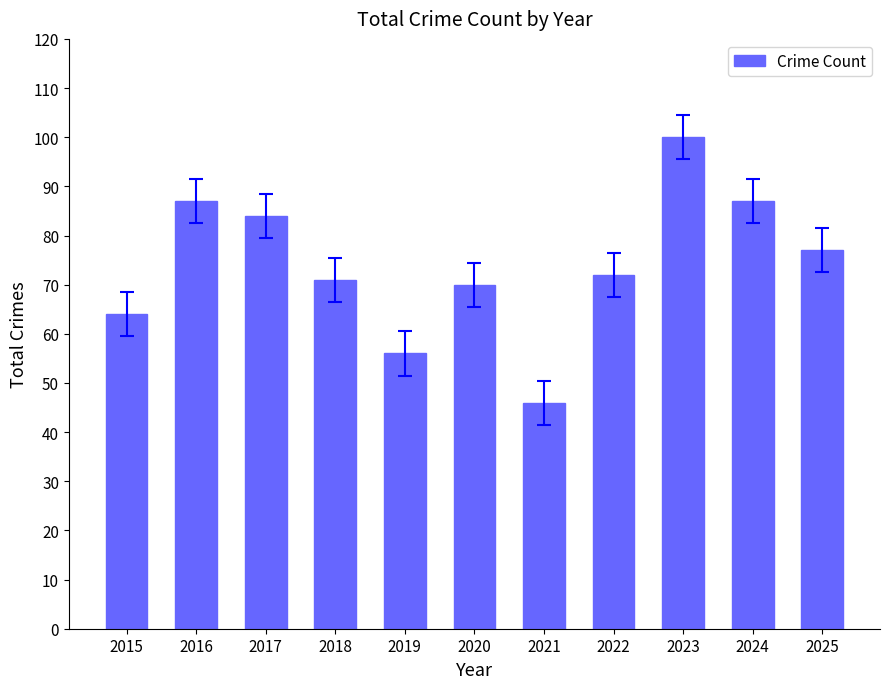

Reading left to right, transcribe all the data shown in this chart.

2015=64	2016=87	2017=84	2018=71	2019=56	2020=70	2021=46	2022=72	2023=100	2024=87	2025=77